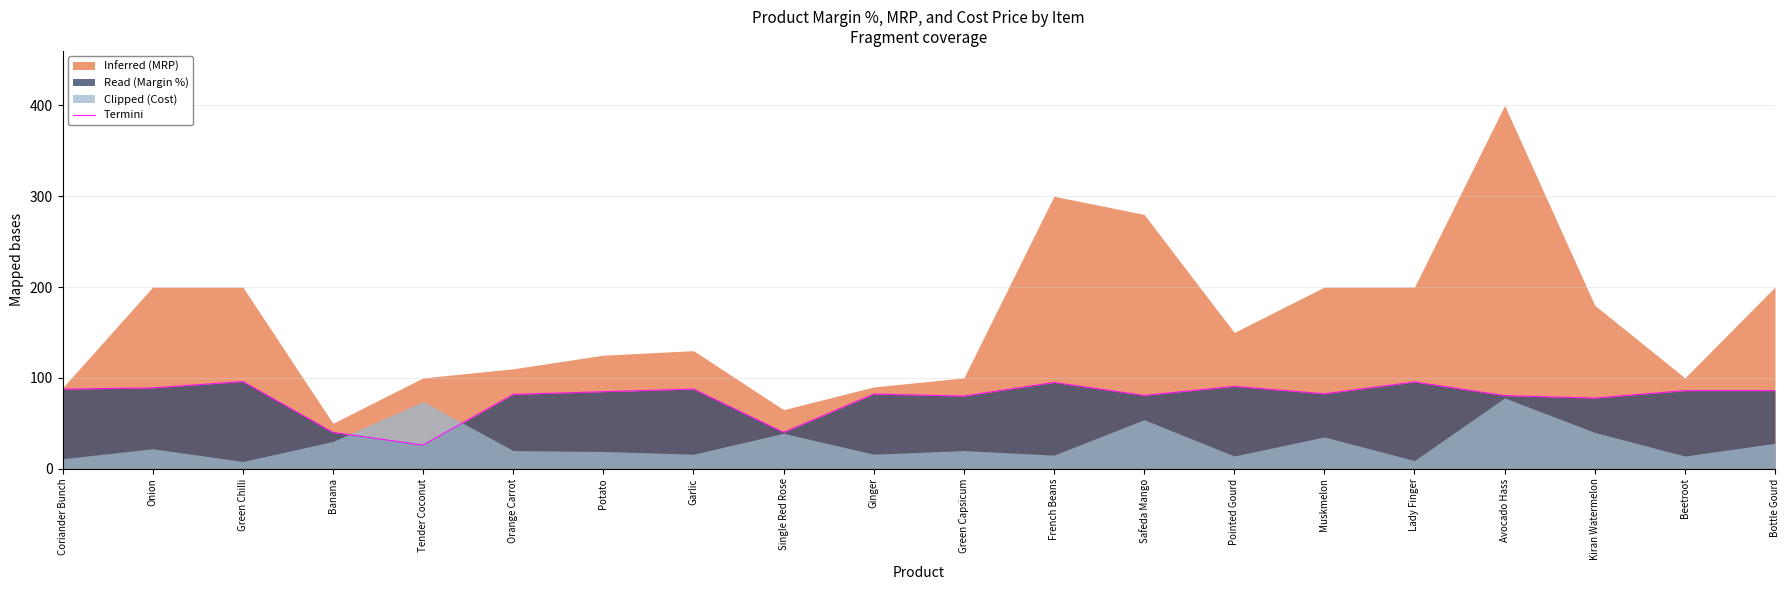

The value of Termini at Potato is 28.1. True or false?

False